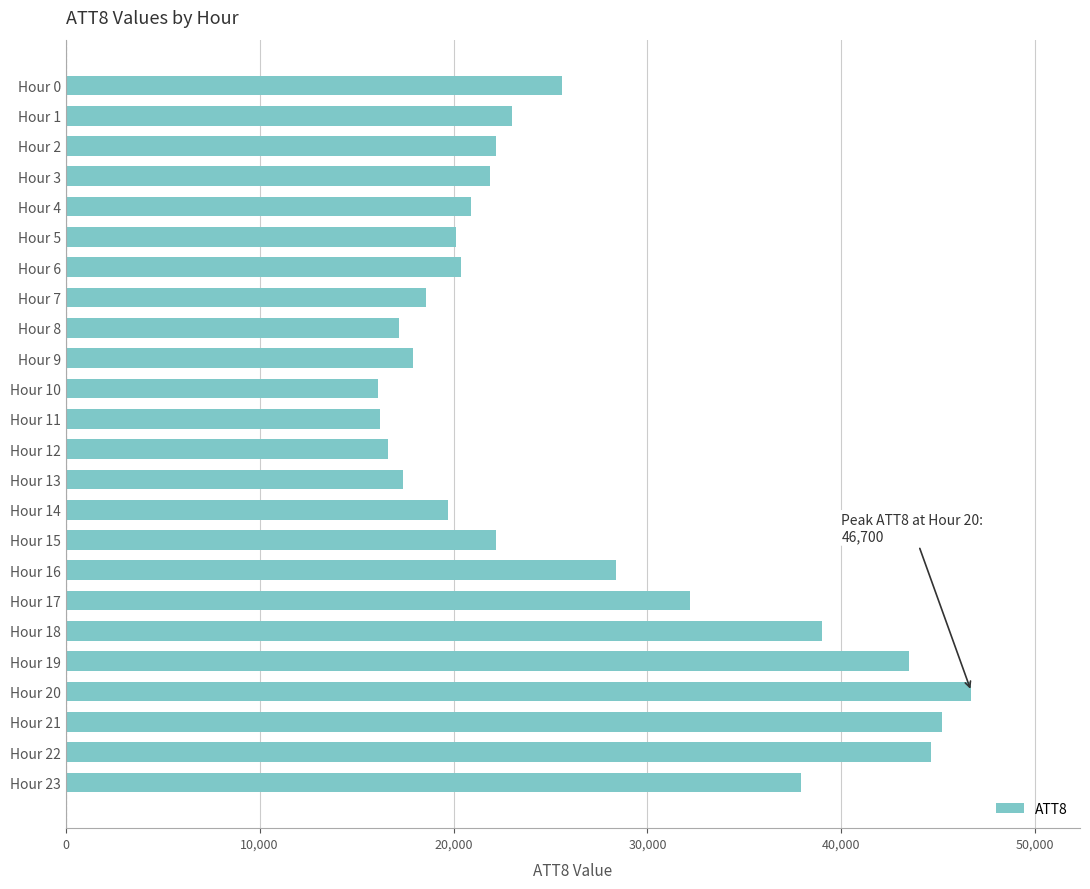

Where is the data nearest to the value 31400?

Hour 17